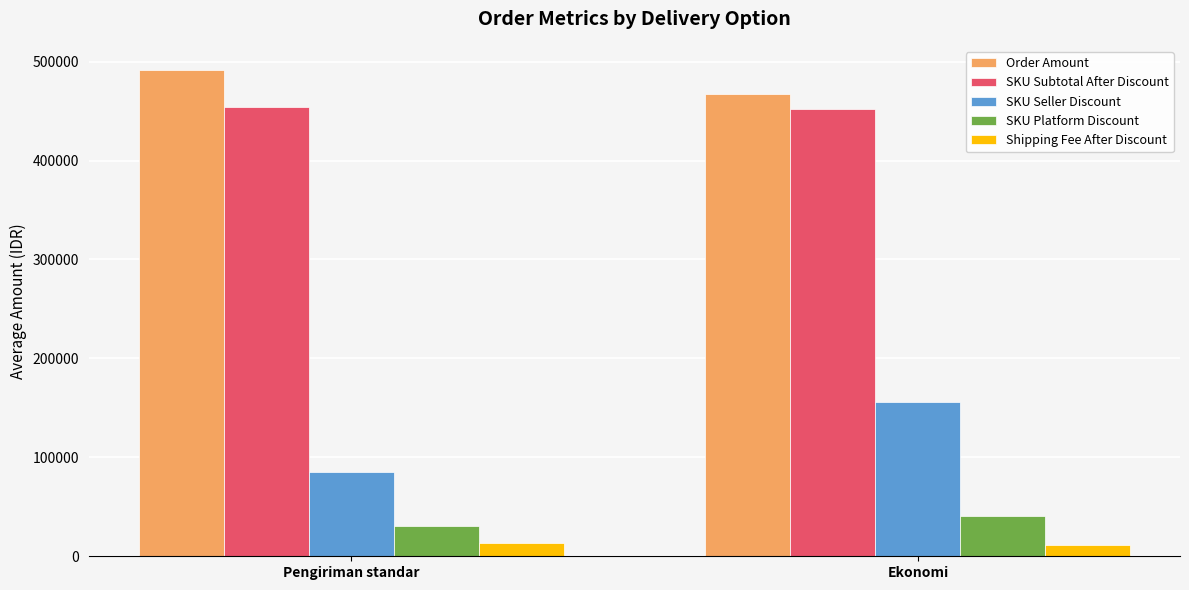

How many bars are there in total?

10